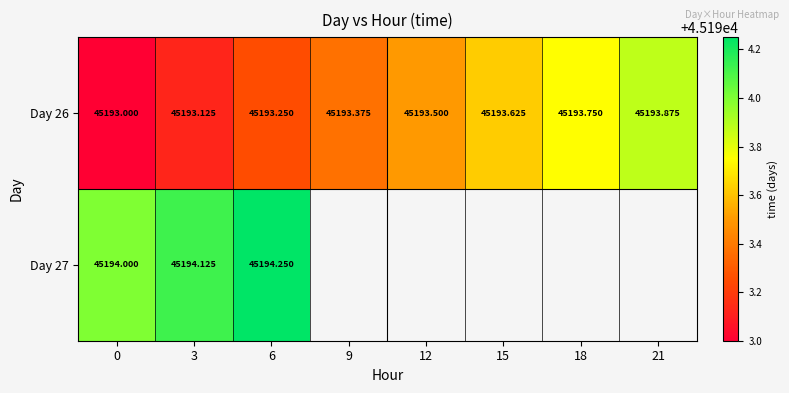

How many data points in Day 26 are above 45193?

7